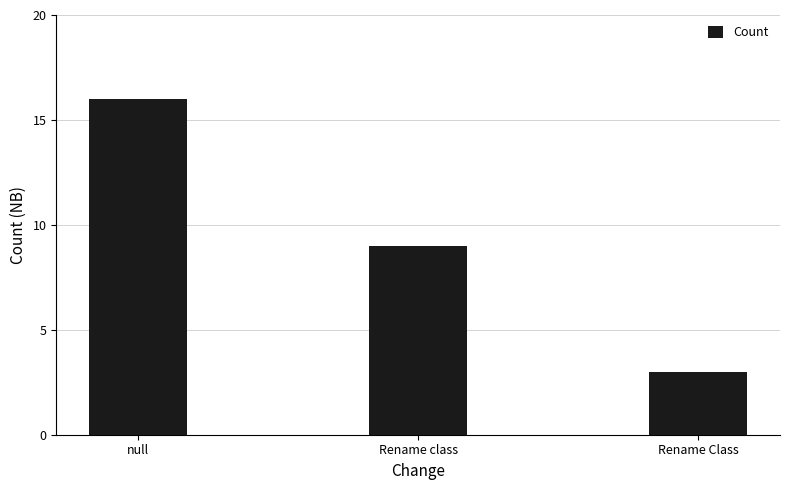

Reading right to left, transcribe all the data shown in this chart.

3	9	16